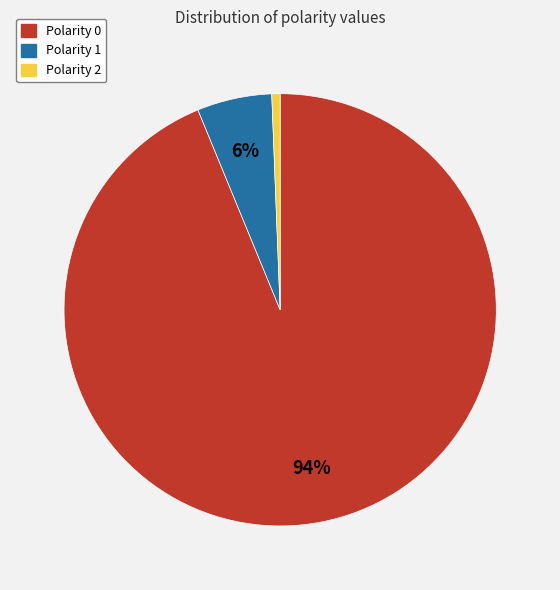

Which slice is the smallest?

Polarity 2